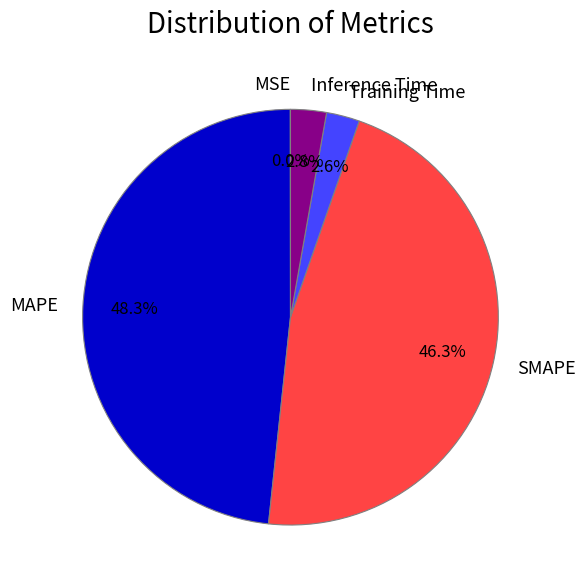

Approximately how many times larger is the value at Training Time compared to MAPE?

0.1